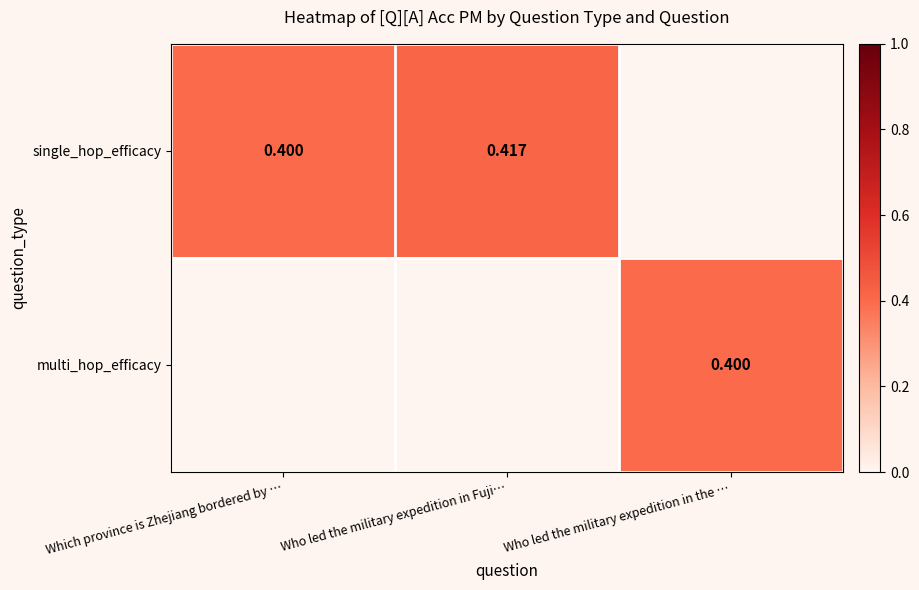

At how many categories does at least one series exceed 0?

3